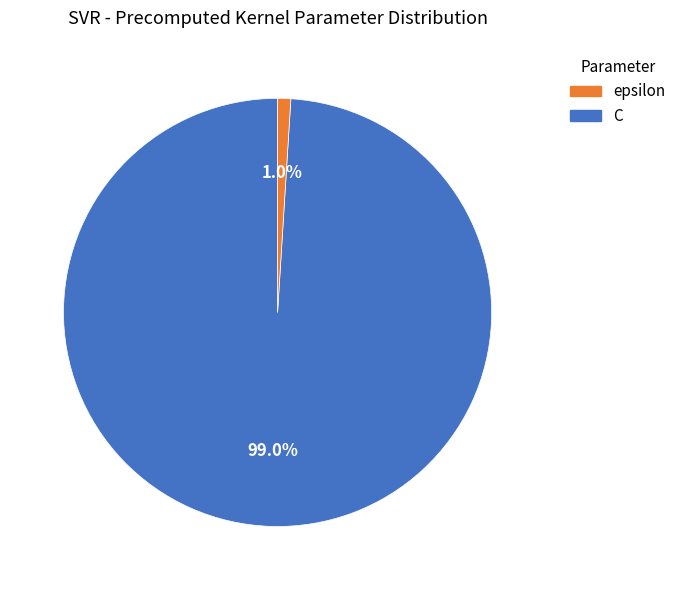

Is there any slice that represents more than half of the pie?

Yes